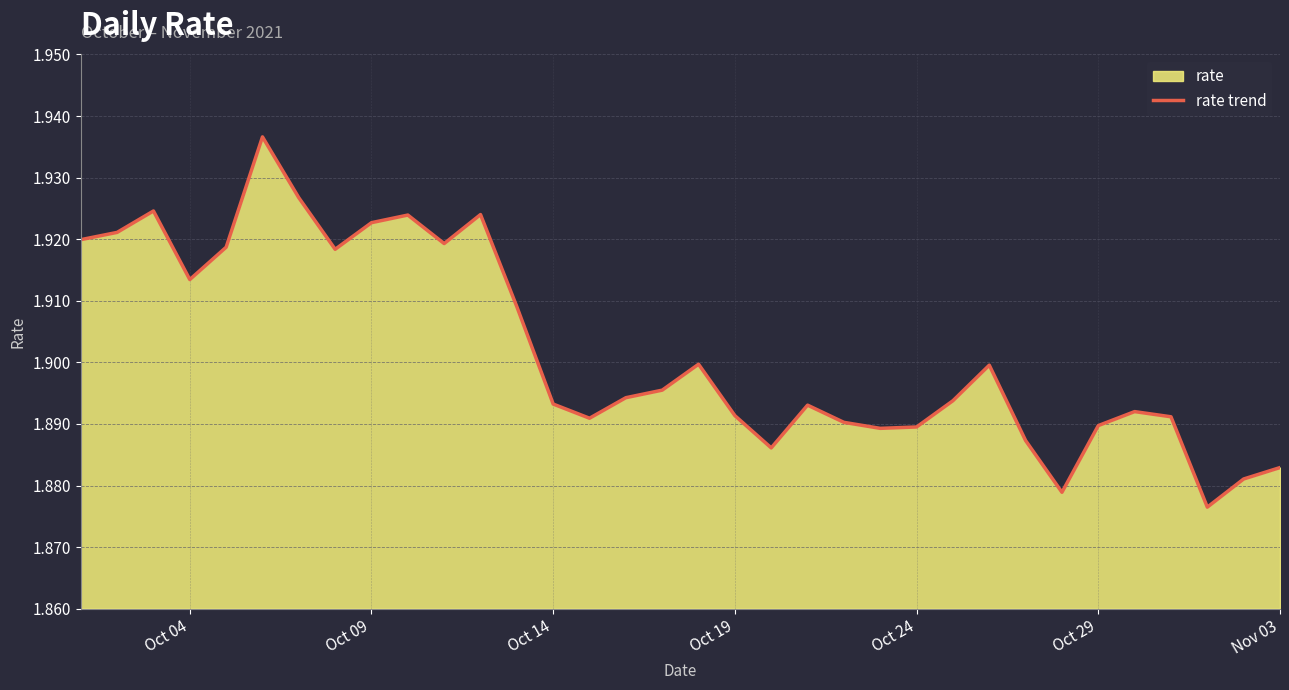

What is the maximum value shown in the chart?

1.9